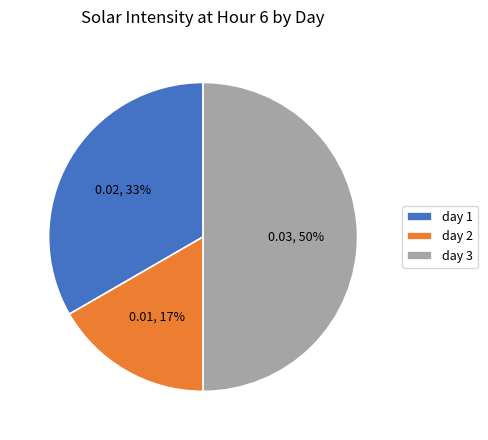

To the nearest percent, what is the combined percentage of day 3 and day 2?

67%